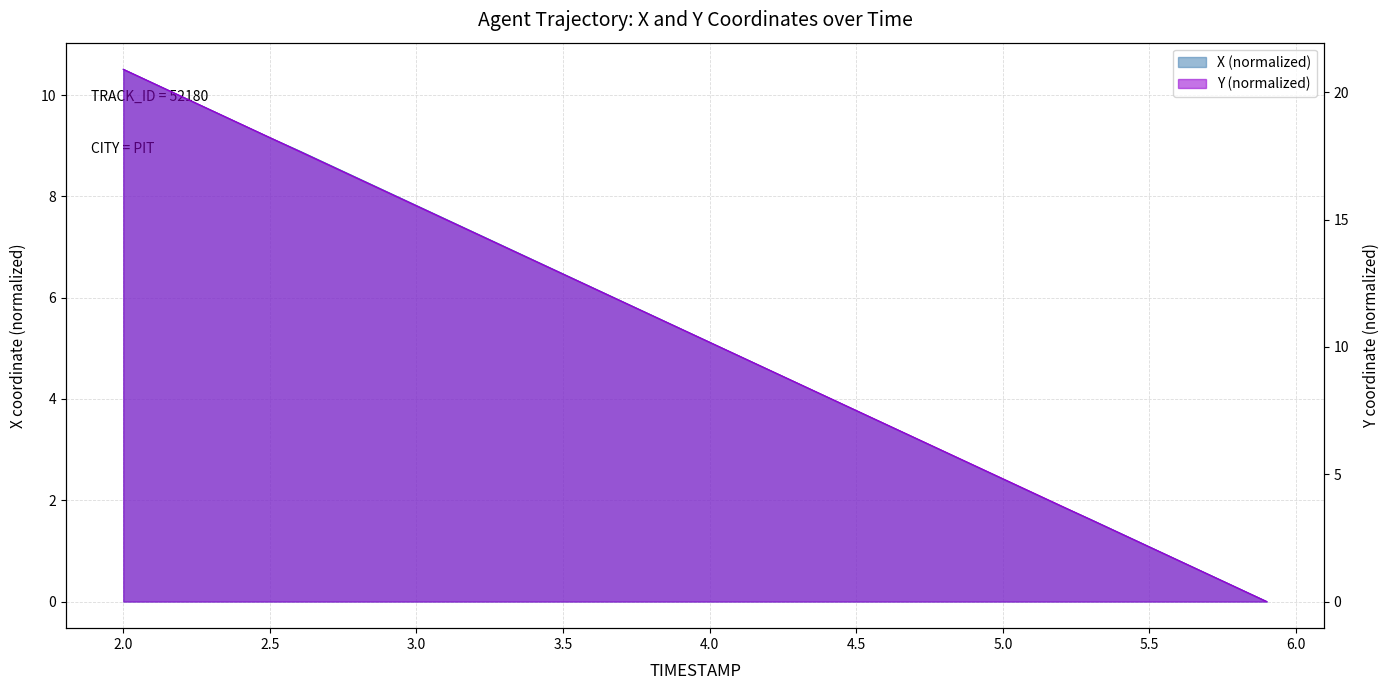

True or false: X and Y intersect in this chart.

False